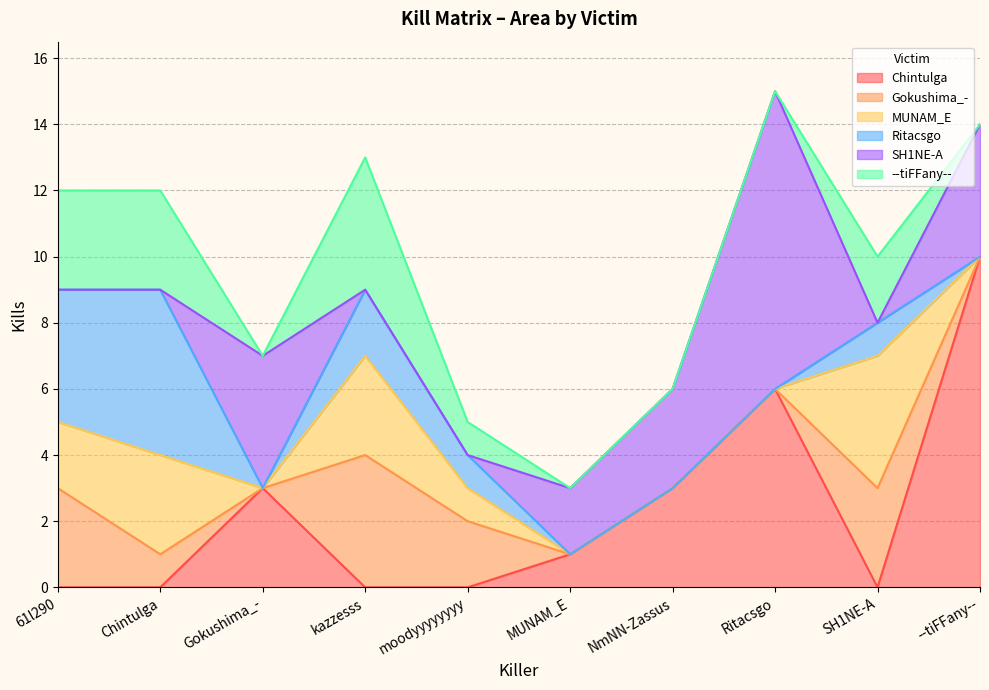

What is the highest value of the SH1NE-A series?

9